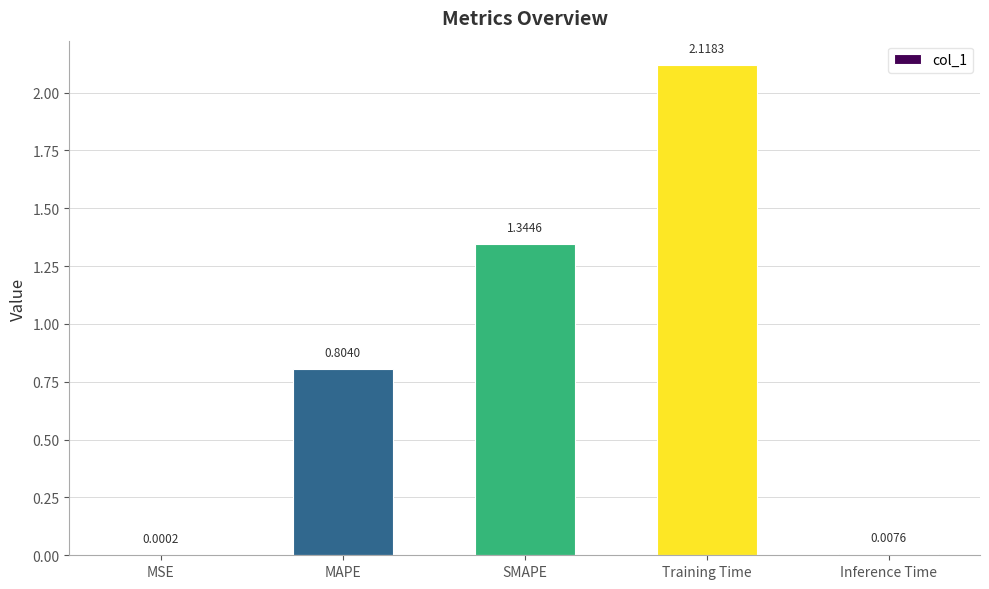

Are the bars horizontal?

No